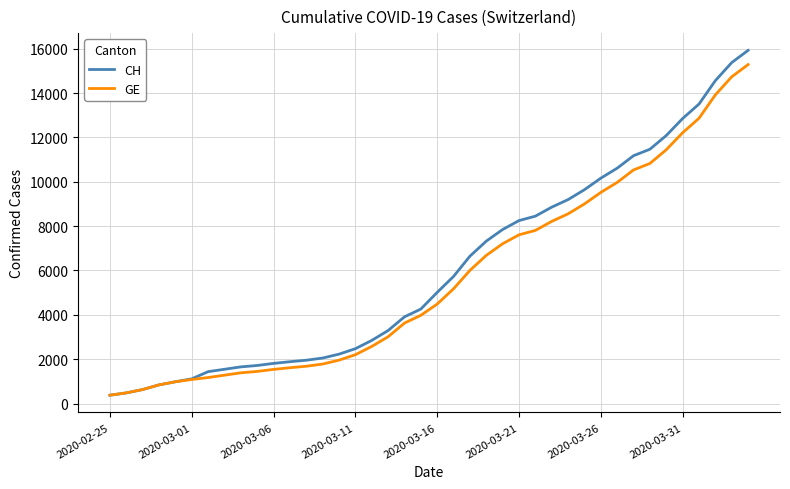

What is the minimum value shown in the chart?

375